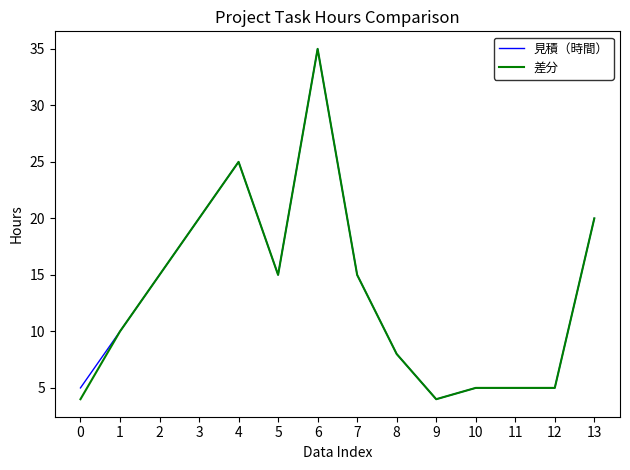

At which category is the sum across all series the highest?

6